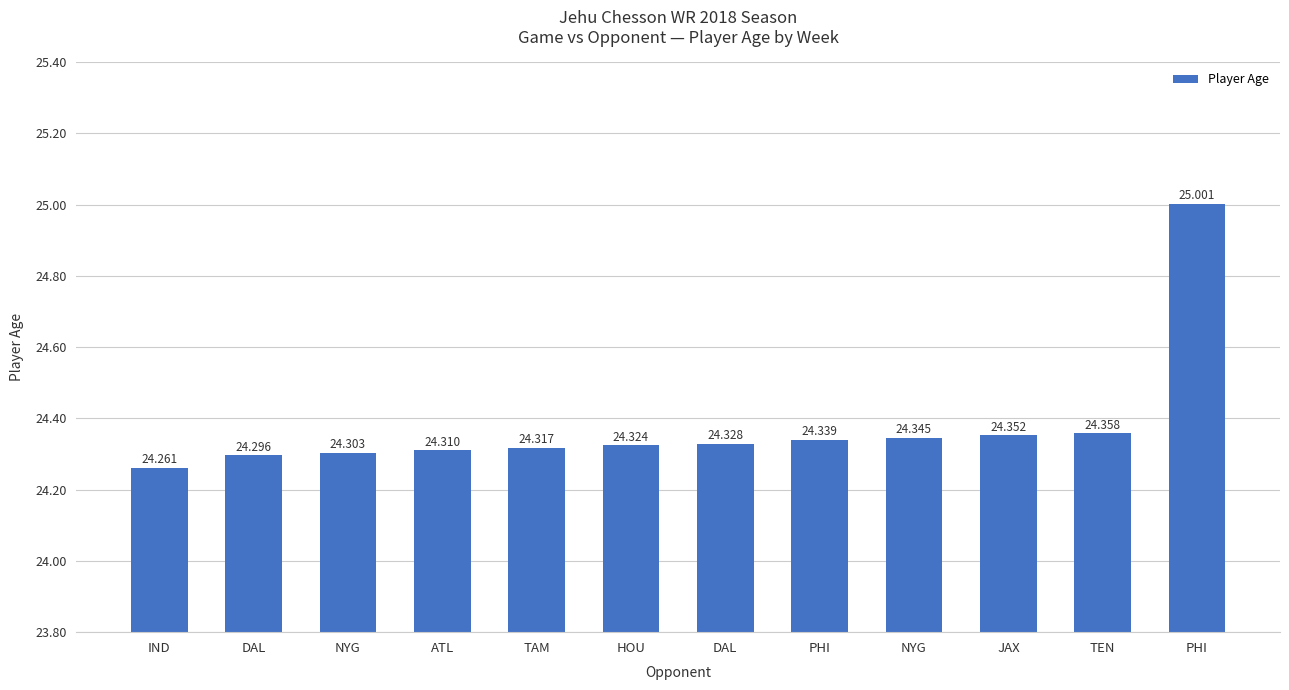

What is the sum of the values at PHI and IND?

48.6